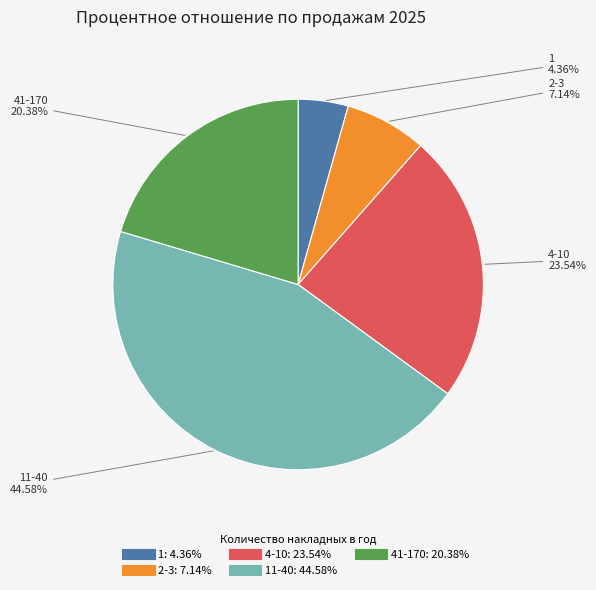

Does any single category account for the majority?

No